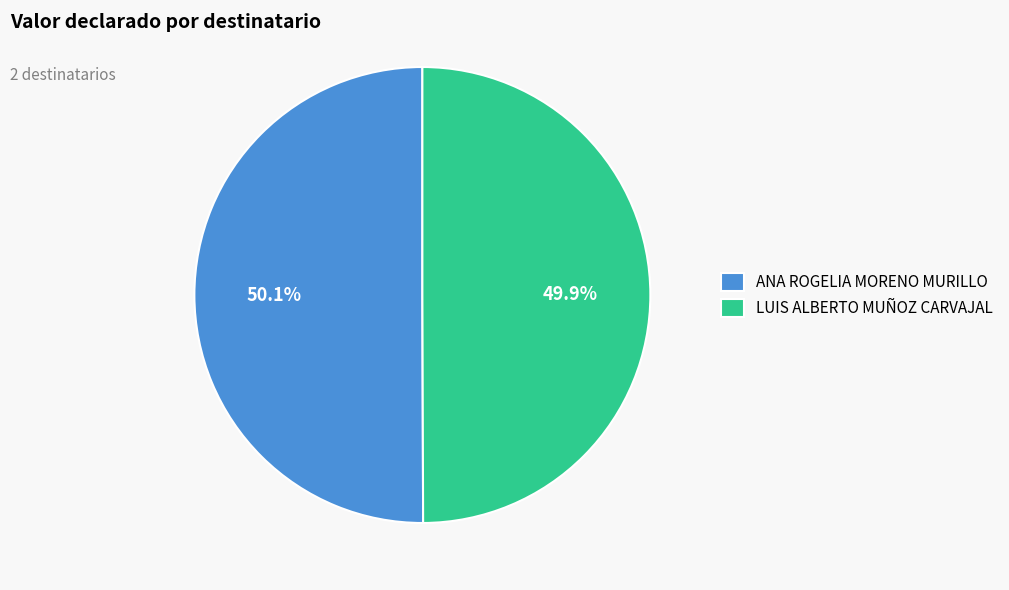

To the nearest percent, what percentage of the pie is ANA ROGELIA MORENO MURILLO?

50%